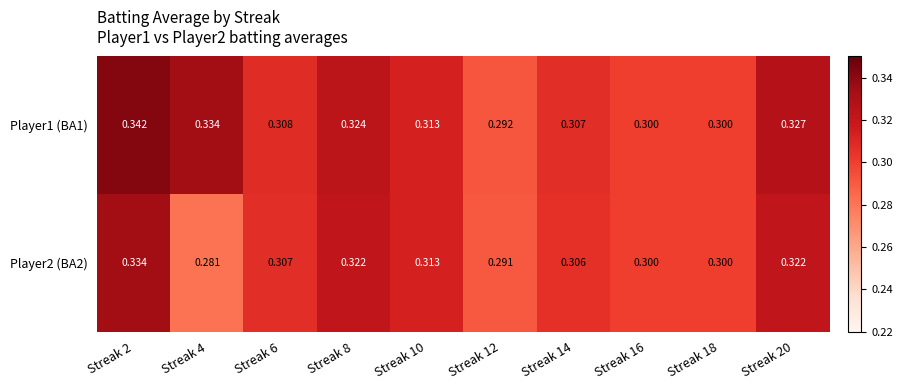

Is the value of Player2 (BA2) at Streak 10 greater than the value of Player1 (BA1) at Streak 16?

Yes